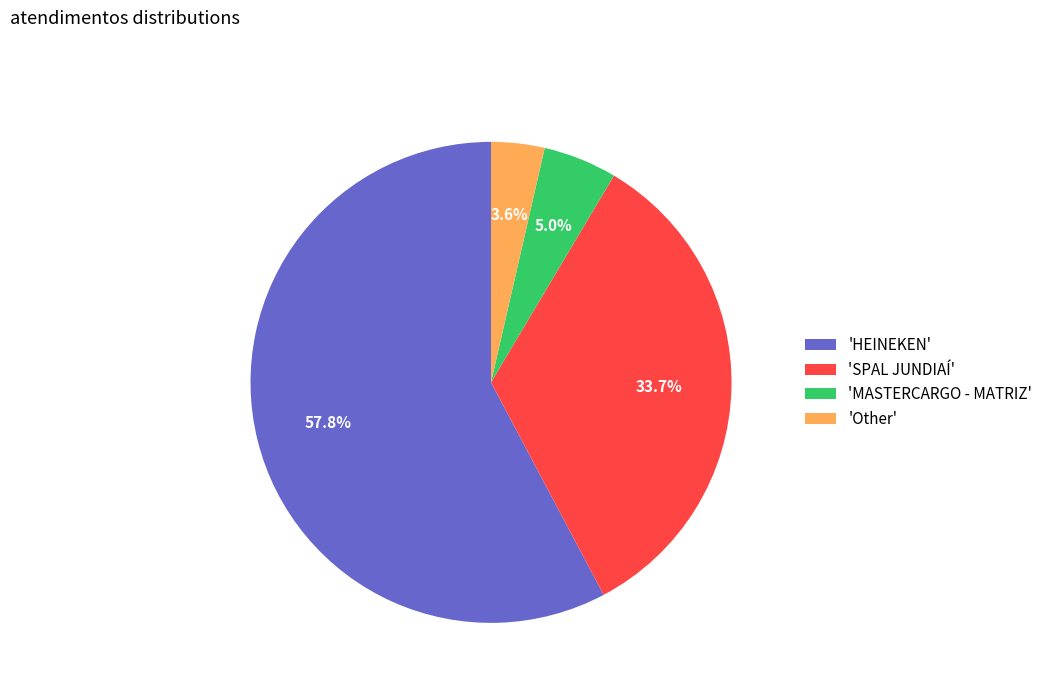

Does 'HEINEKEN' account for over 50% of the chart?

Yes